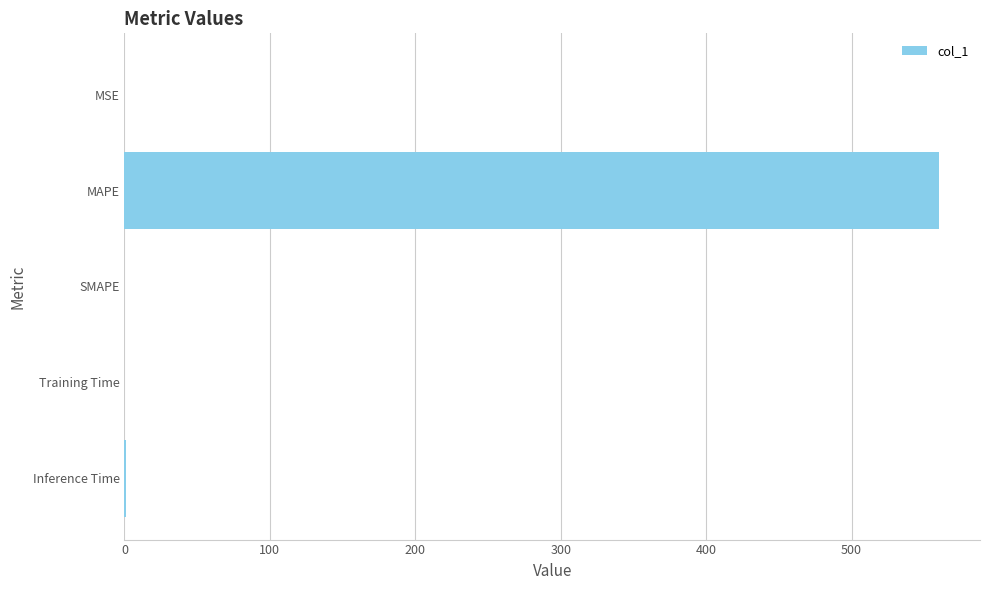

What is the greatest value displayed?

560.3